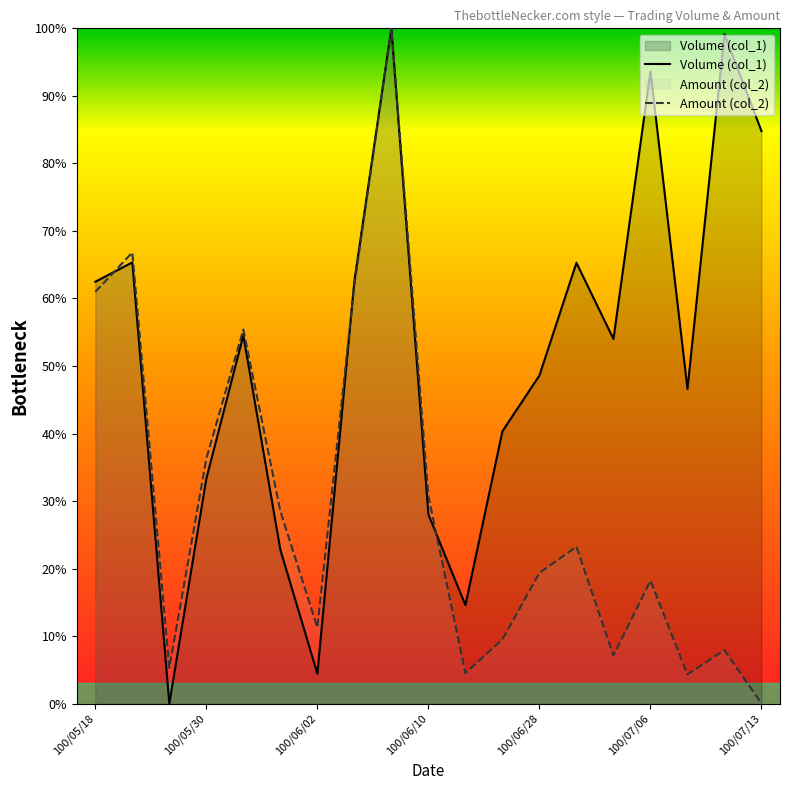

In Amount (col_2), how many points are lower than both neighbors (excluding endpoints)?

5